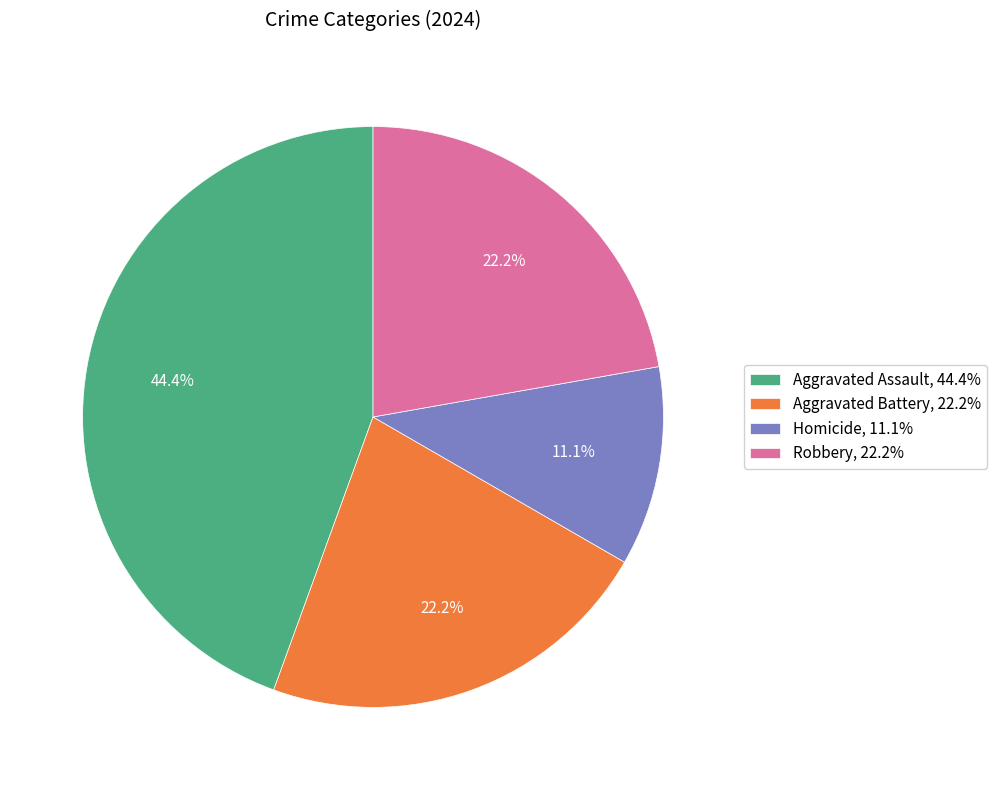

Is it true that Aggravated Assault is 34% of the pie?

False